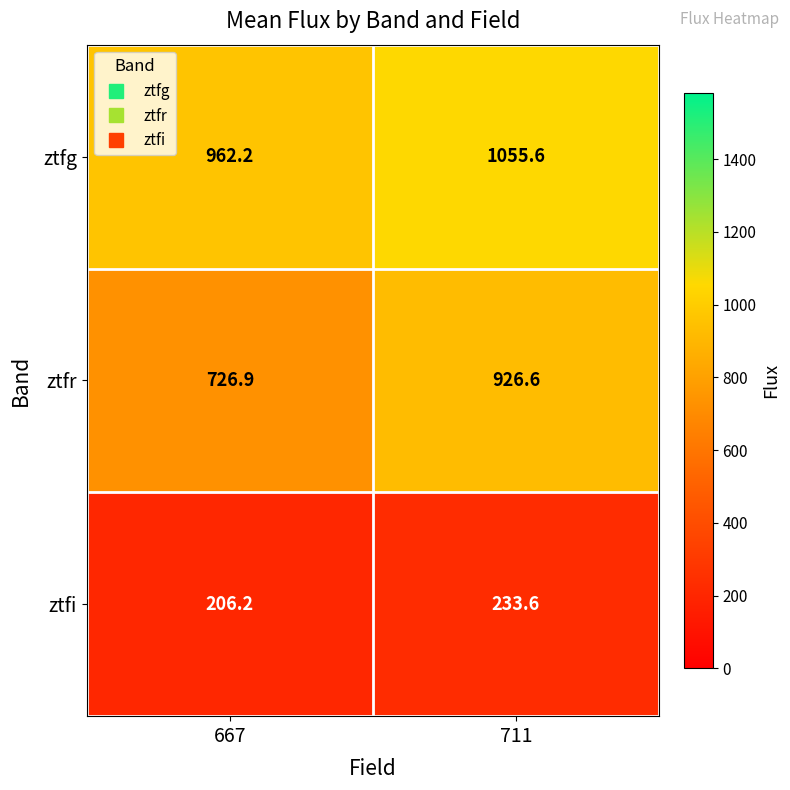

The value of ztfg at 667 is 962.2. True or false?

True